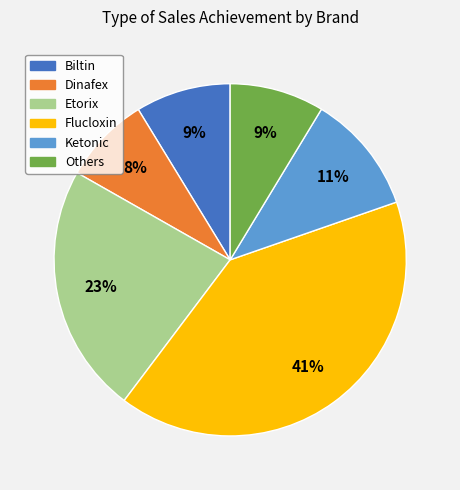

Does any single category account for the majority?

No